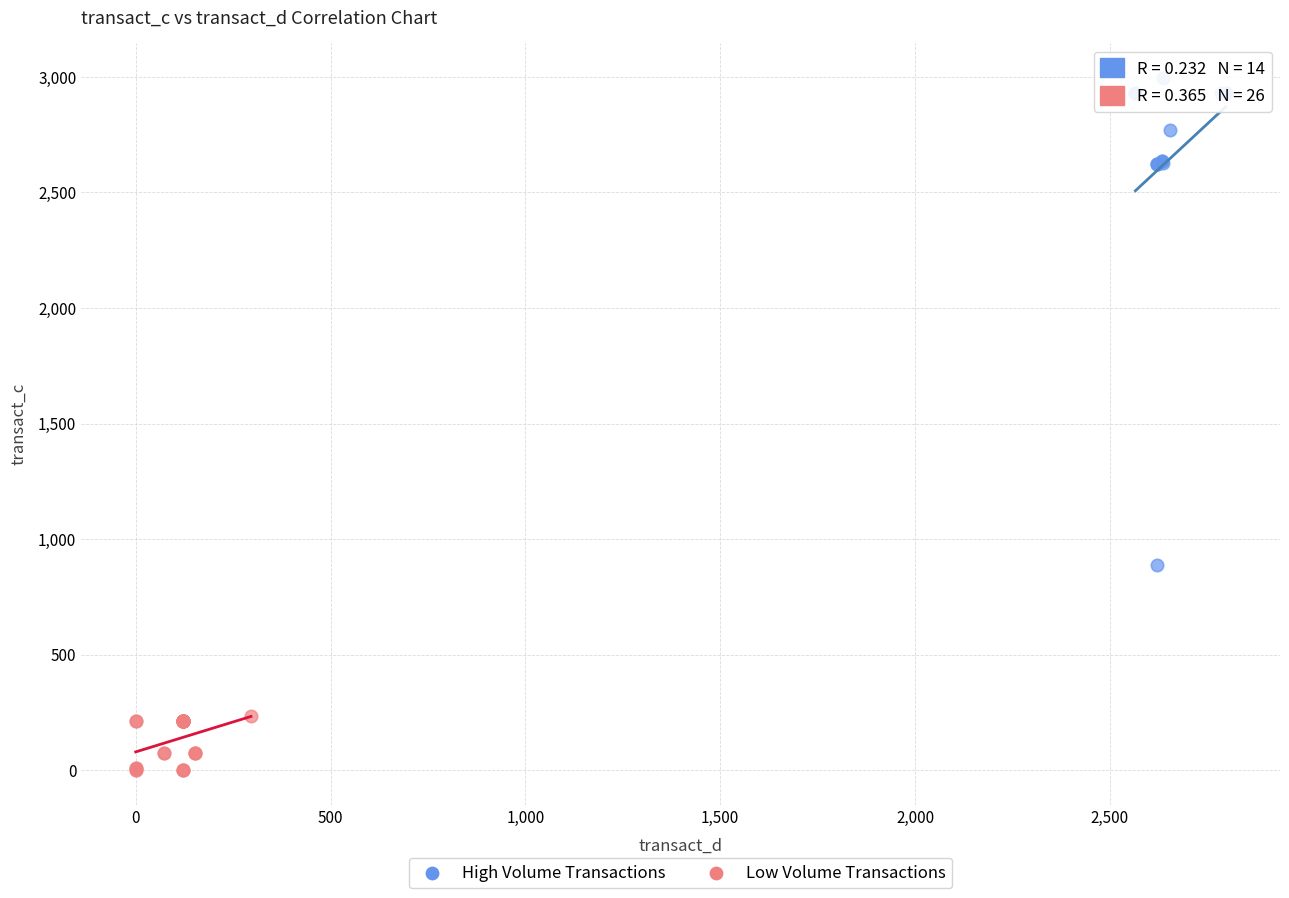

Which series reaches the minimum Y coordinate?

Low Volume Transactions